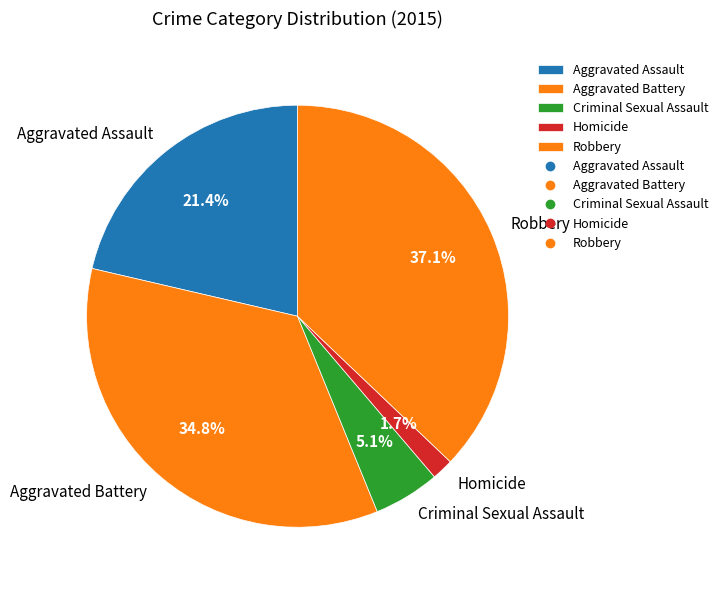

Is there a majority slice in this chart?

No